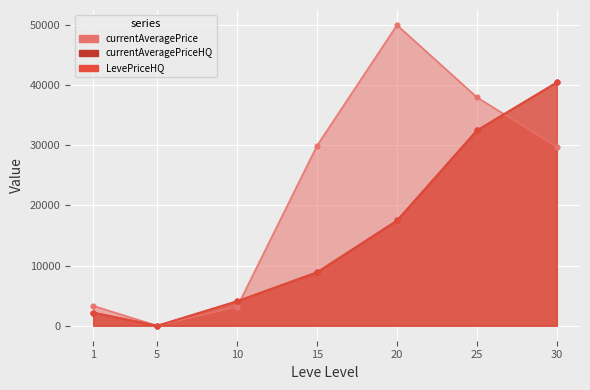

Which series has the largest Y range (max minus min)?

currentAveragePrice